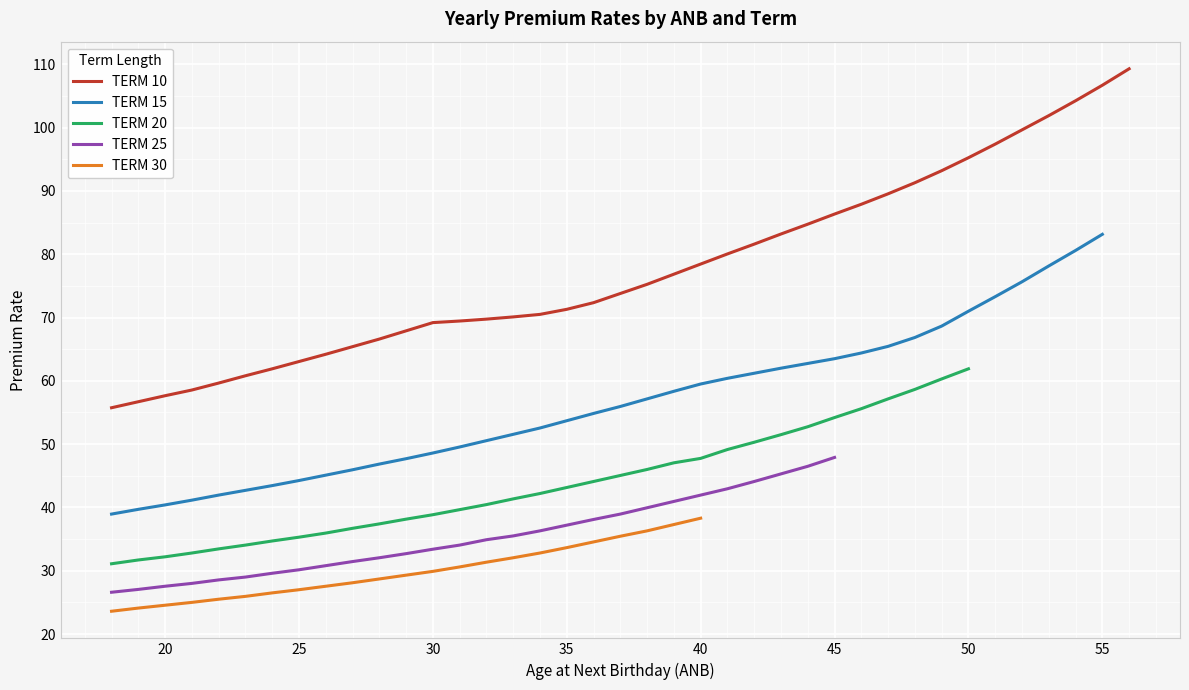

What is the maximum value shown in the chart?

109.3